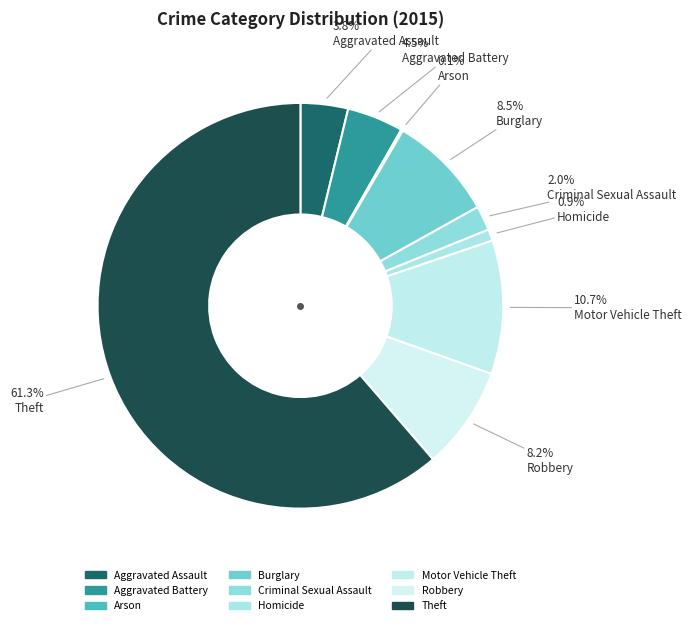

What is the smallest slice in the pie chart?

Arson